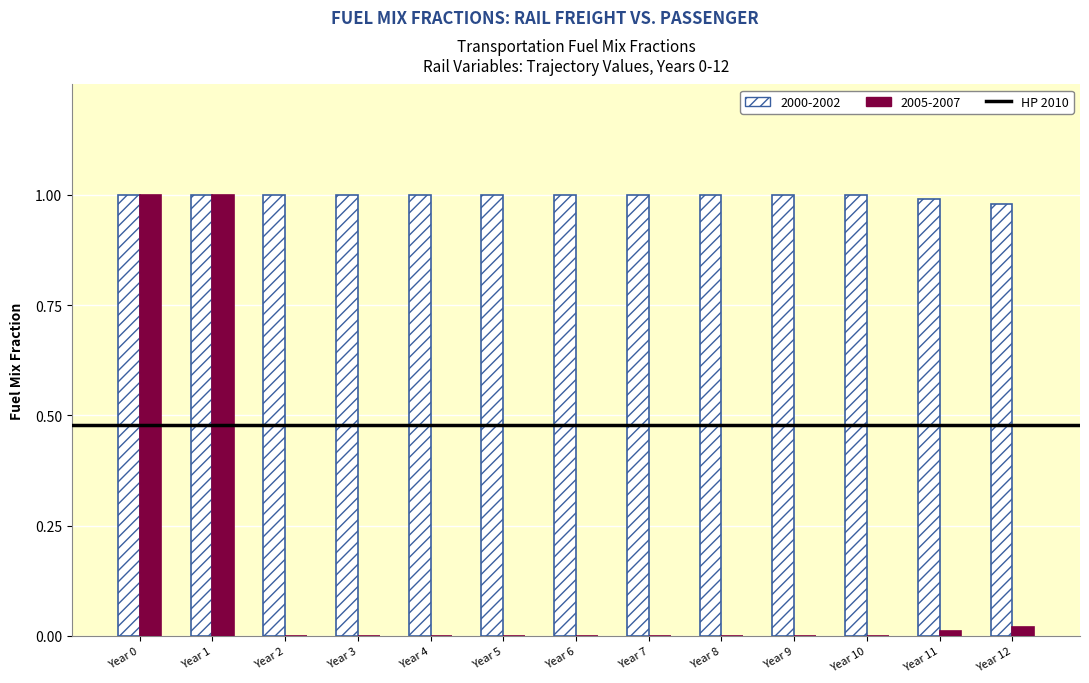

What is the sum of all 2000-2002 values?

13.0